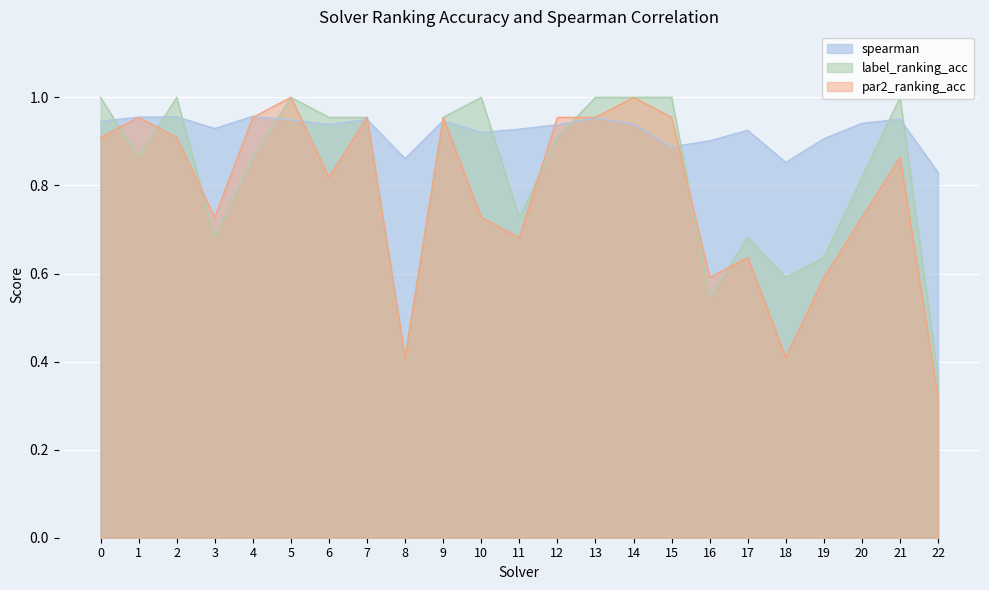

At which label is label_ranking_acc closest to 0?

22